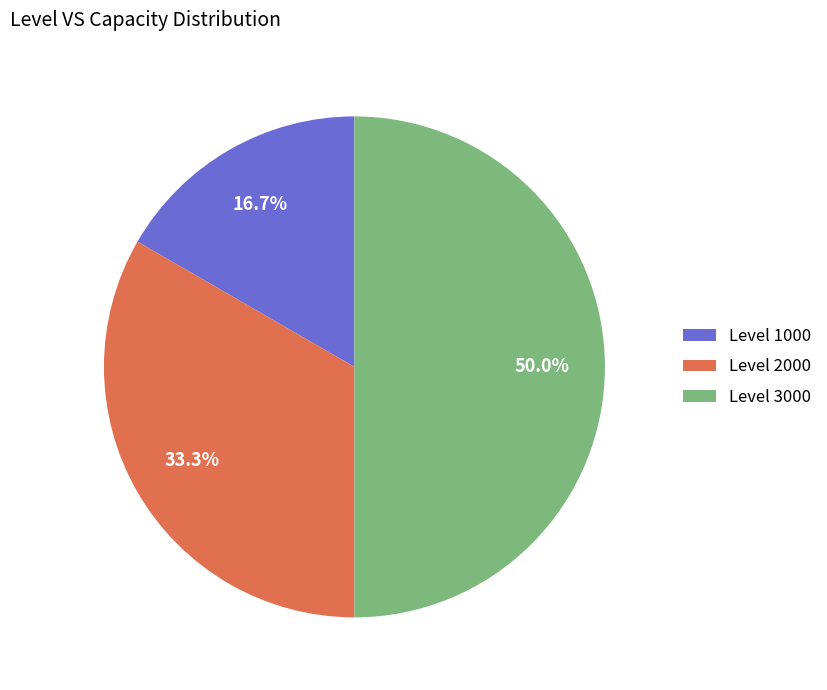

Is Level 1000 the majority of the pie?

No